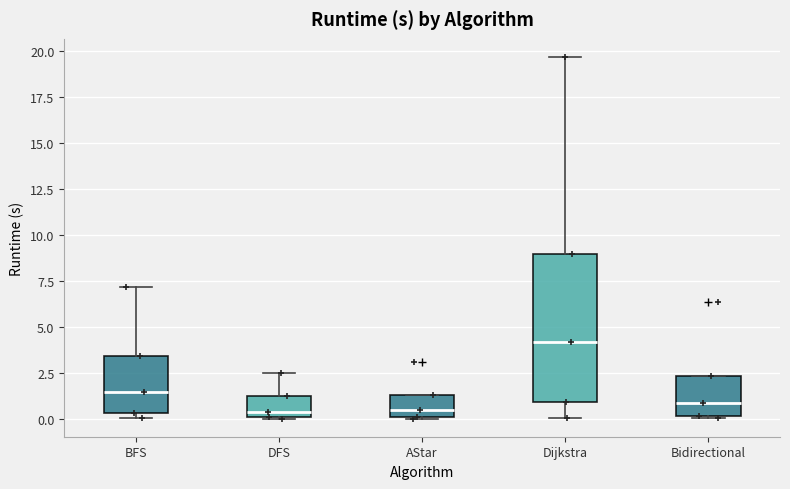

Where is the upper edge of the box for AStar on the y-axis? The values are not printed on the chart, so give them approximately, as read against the axis.

1.5